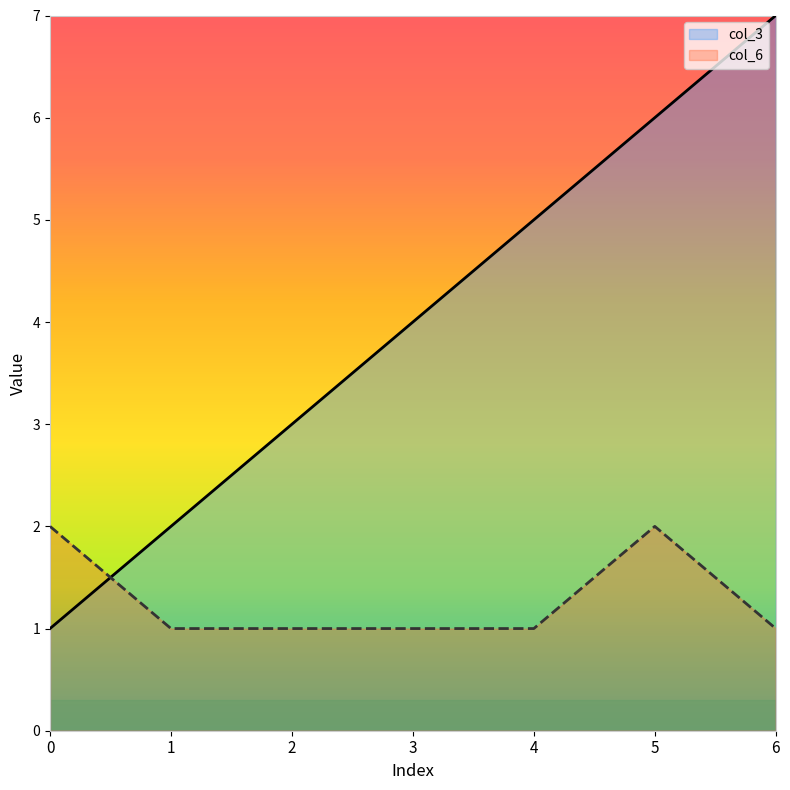

Where do col_3 and col_6 first cross each other?

0 and 1